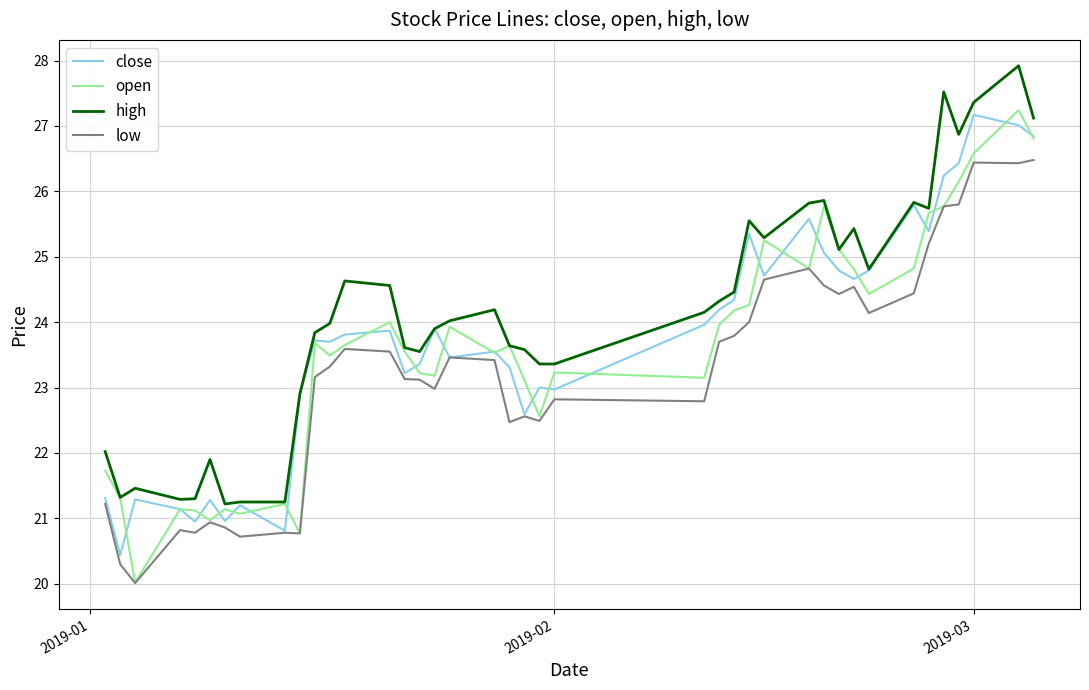

Which series has the largest range (max minus min)?

open